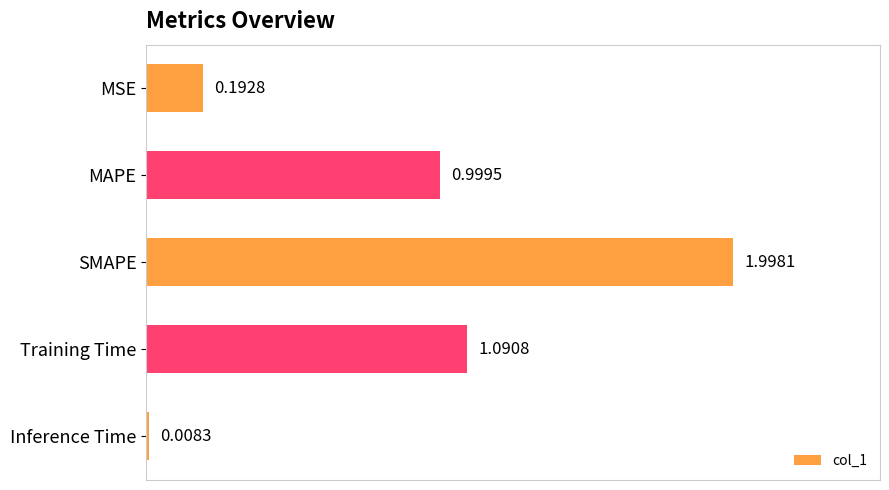

What is the difference between the maximum and minimum values?

2.0